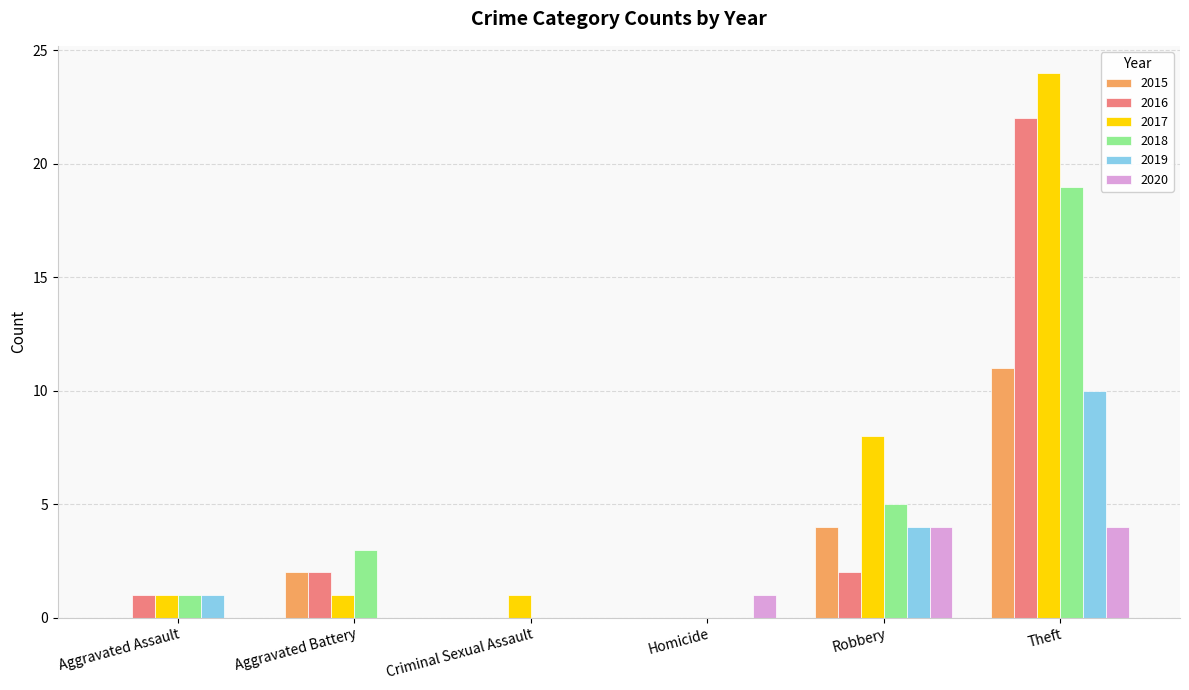

Reading right to left, extract all data points from this chart.

2015: Theft=11	Robbery=4	Homicide=0	Criminal Sexual Assault=0	Aggravated Battery=2	Aggravated Assault=0
2016: Theft=22	Robbery=2	Homicide=0	Criminal Sexual Assault=0	Aggravated Battery=2	Aggravated Assault=1
2017: Theft=24	Robbery=8	Homicide=0	Criminal Sexual Assault=1	Aggravated Battery=1	Aggravated Assault=1
2018: Theft=19	Robbery=5	Homicide=0	Criminal Sexual Assault=0	Aggravated Battery=3	Aggravated Assault=1
2019: Theft=10	Robbery=4	Homicide=0	Criminal Sexual Assault=0	Aggravated Battery=0	Aggravated Assault=1
2020: Theft=4	Robbery=4	Homicide=1	Criminal Sexual Assault=0	Aggravated Battery=0	Aggravated Assault=0